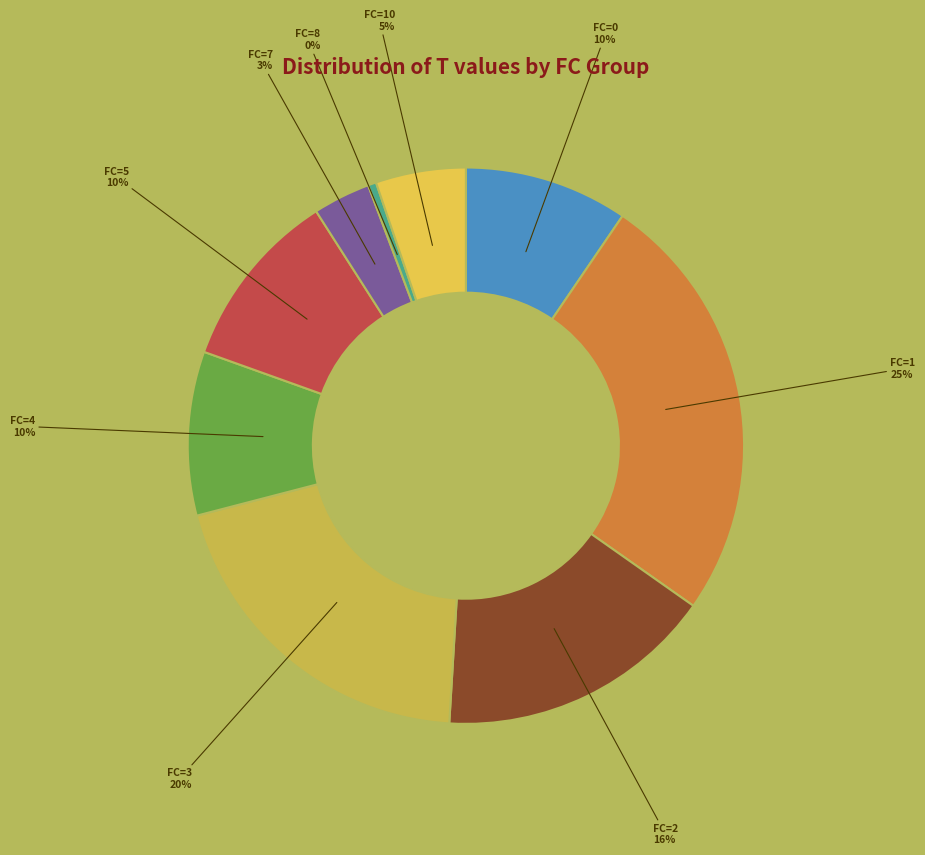

Between FC=5 and FC=10, which is larger?

FC=5